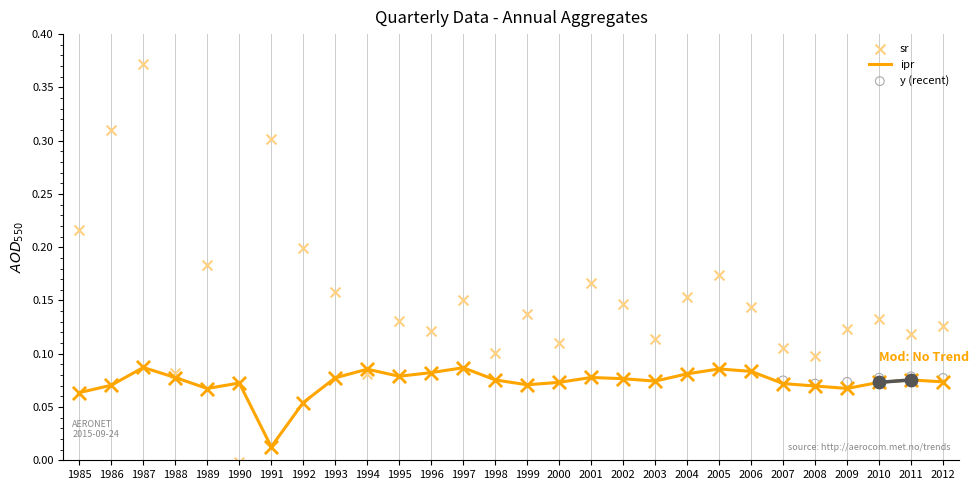

Which series reaches the maximum Y coordinate?

sr